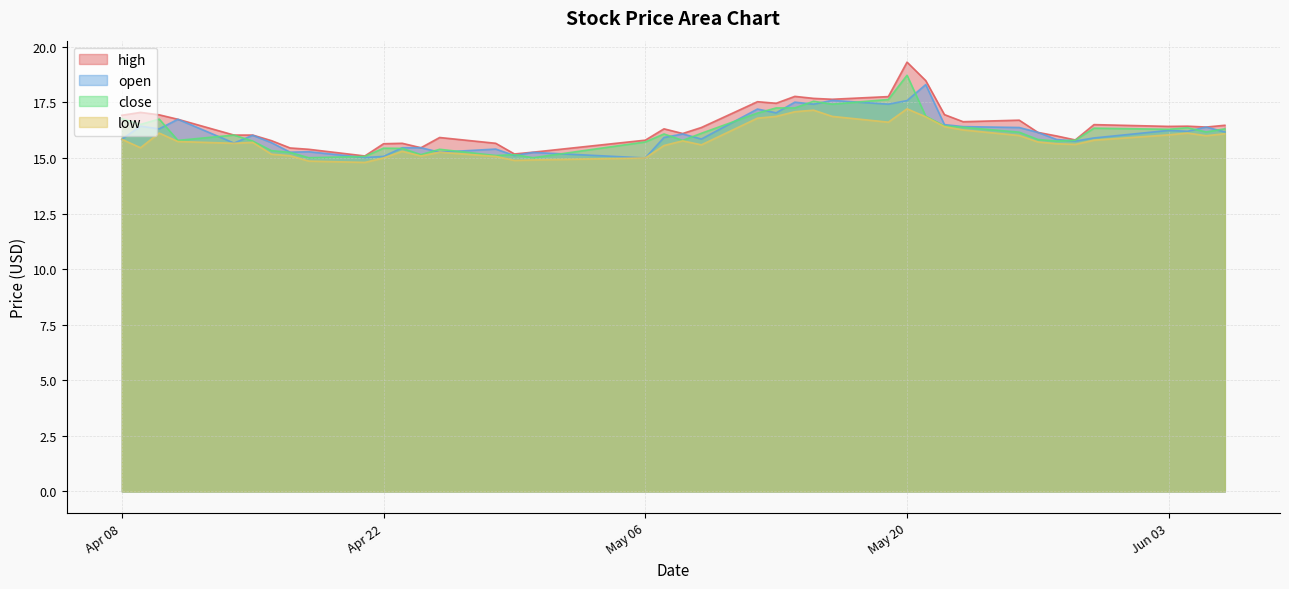

Which label corresponds to the largest value in the chart?

May 20